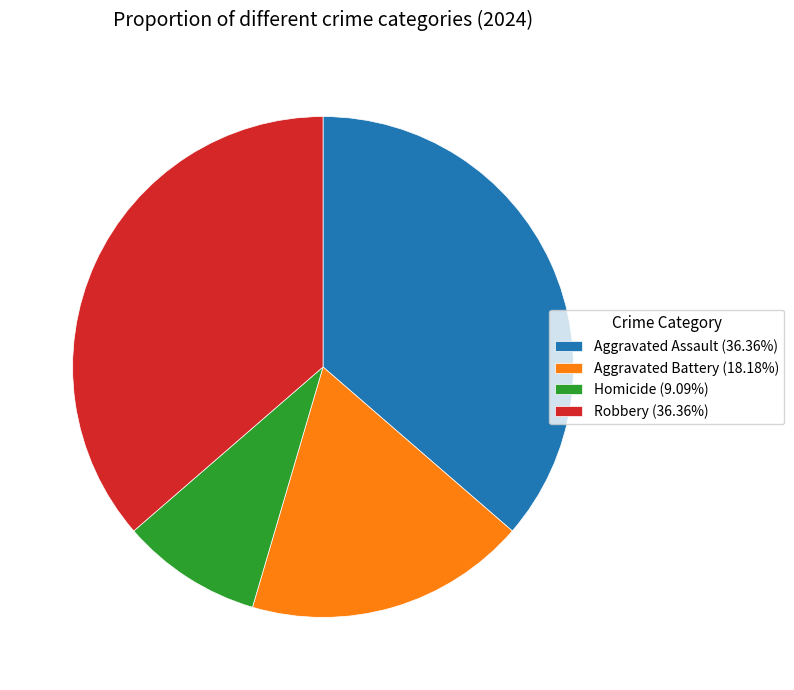

How many segments does this pie chart have?

4